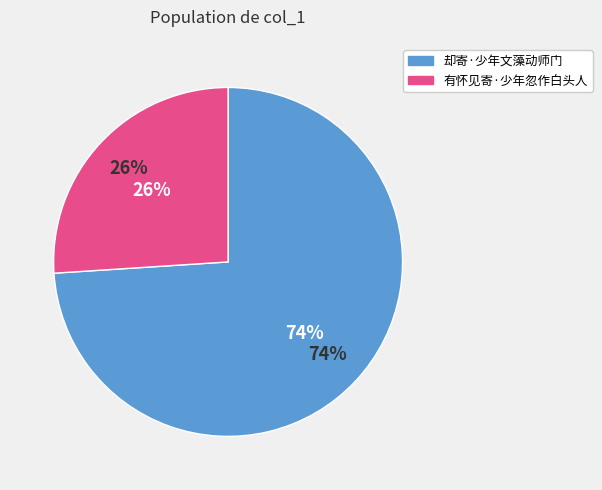

To the nearest percent, what is the combined percentage of 有怀见寄·少年忽作白头人 and 却寄·少年文藻动师门?

100%